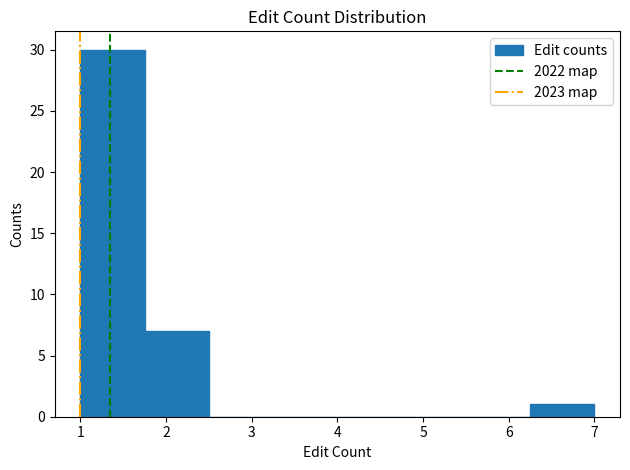

How tall is the bar that spans 1.75 to 2.50 on the x-axis? Neither the bar edges nor the heights are printed on the chart, so give them approximately, as read against the axes.

7